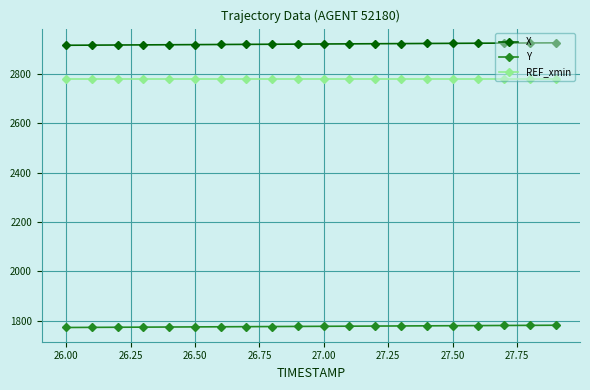

Which series has the largest total across all categories?

X